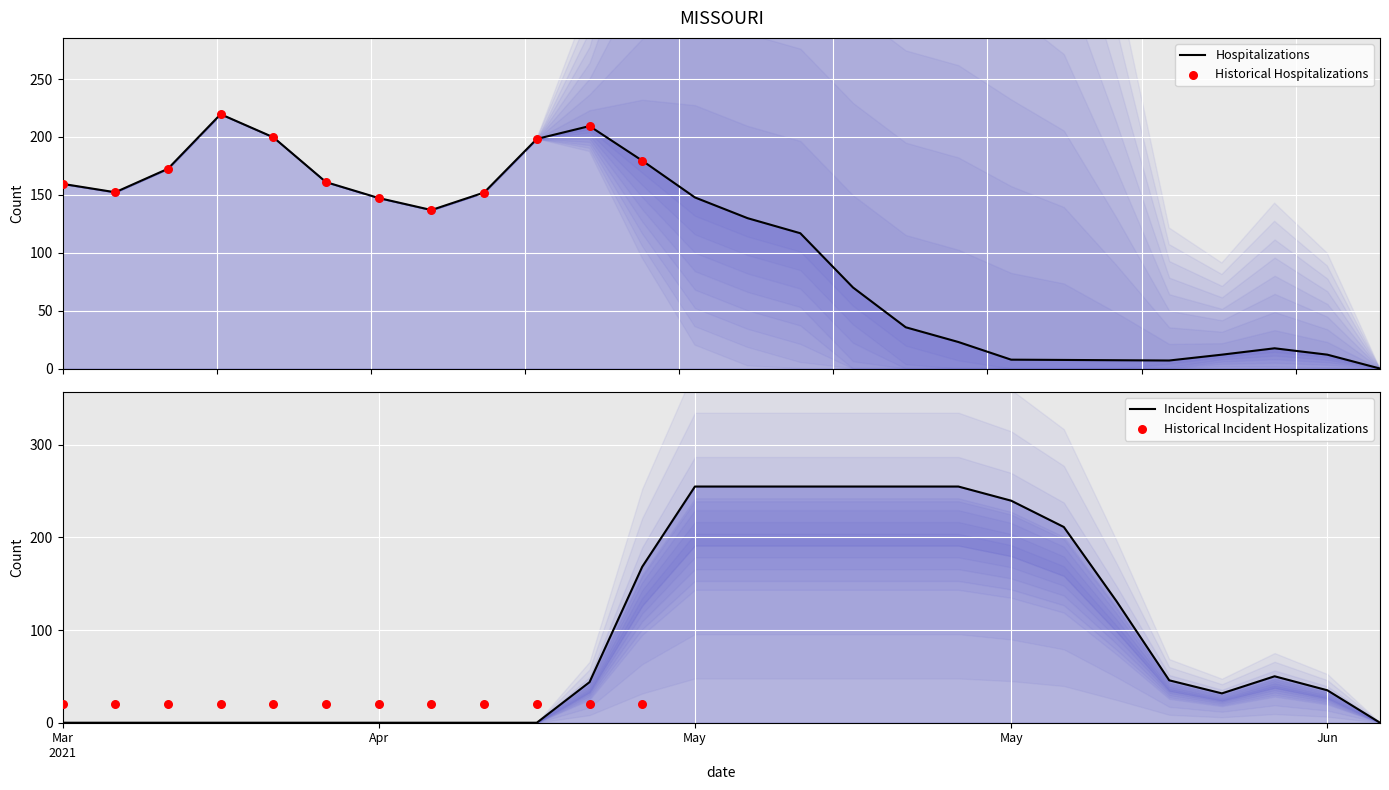

At how many categories does at least one series exceed 210?

9